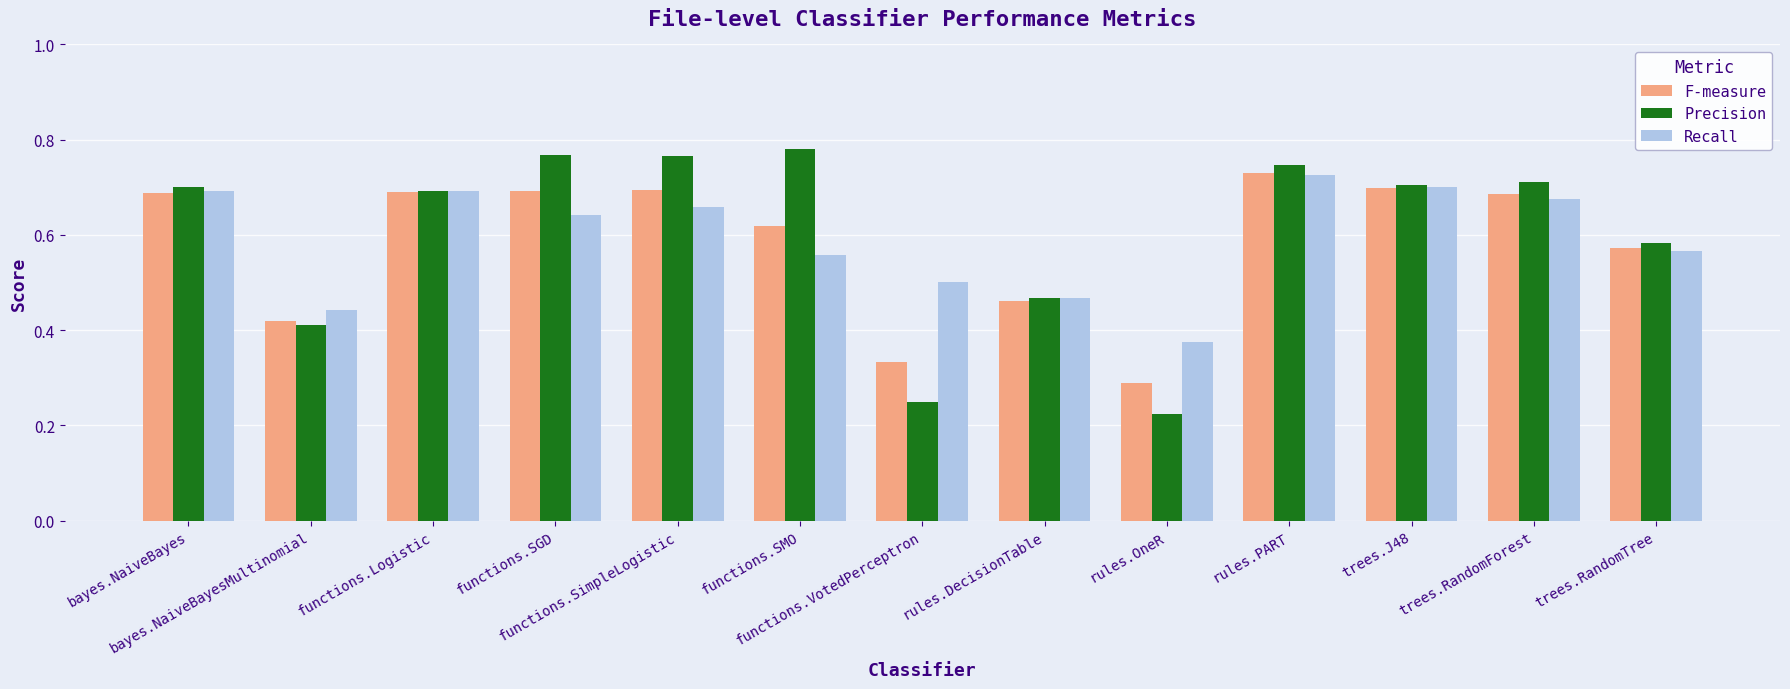

What is the sum of all F-measure values?

7.6